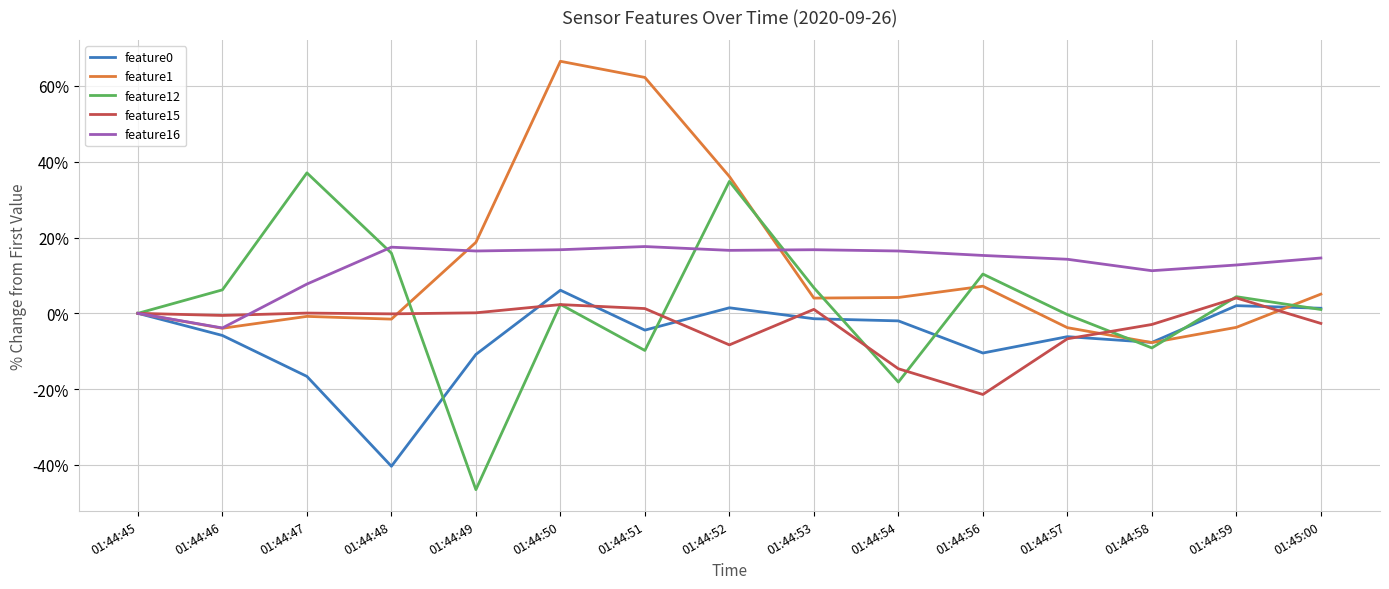

What is the spread (max minus min) of values at 01:44:58?

20.4